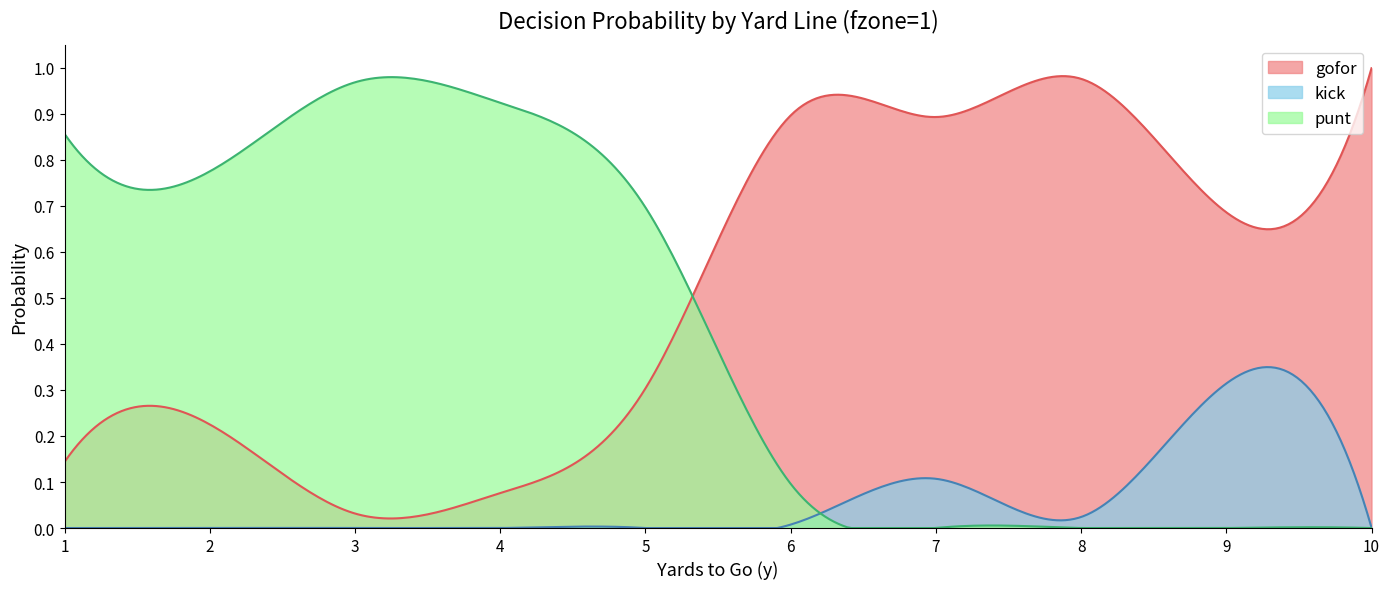

How many lines are shown in the chart?

3